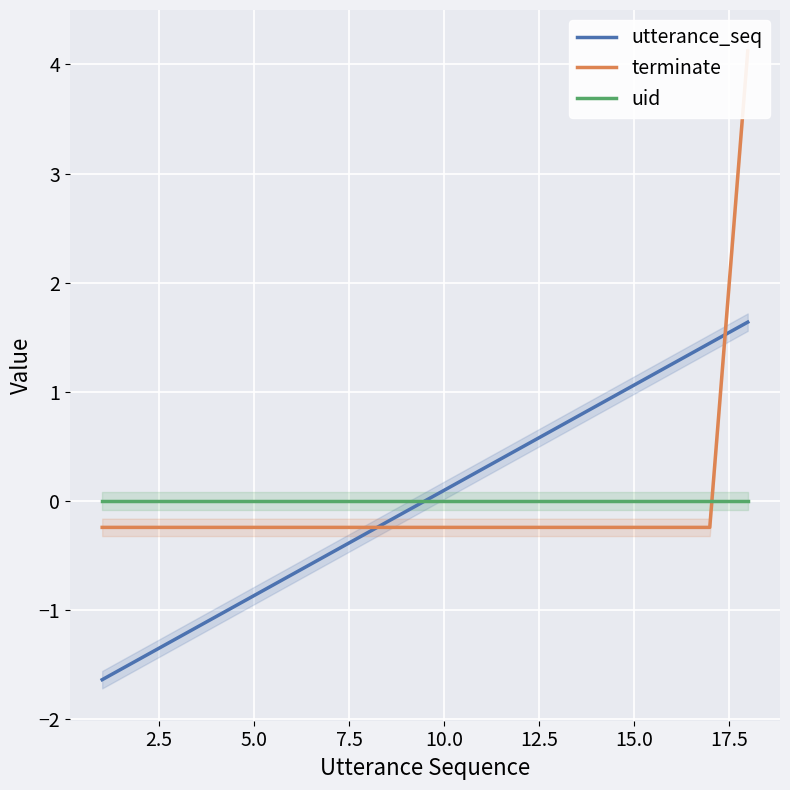

How many values in terminate are above zero?

1